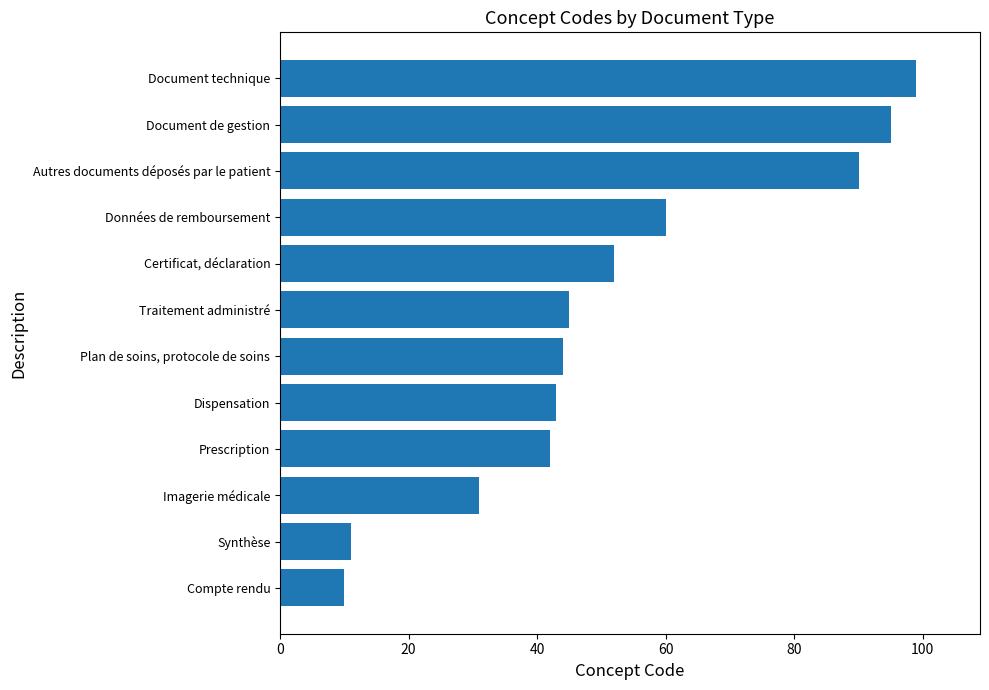

Rank the categories by value from lowest to highest.

Compte rendu, Synthèse, Imagerie médicale, Prescription, Dispensation, Plan de soins, protocole de soins, Traitement administré, Certificat, déclaration, Données de remboursement, Autres documents déposés par le patient, Document de gestion, Document technique